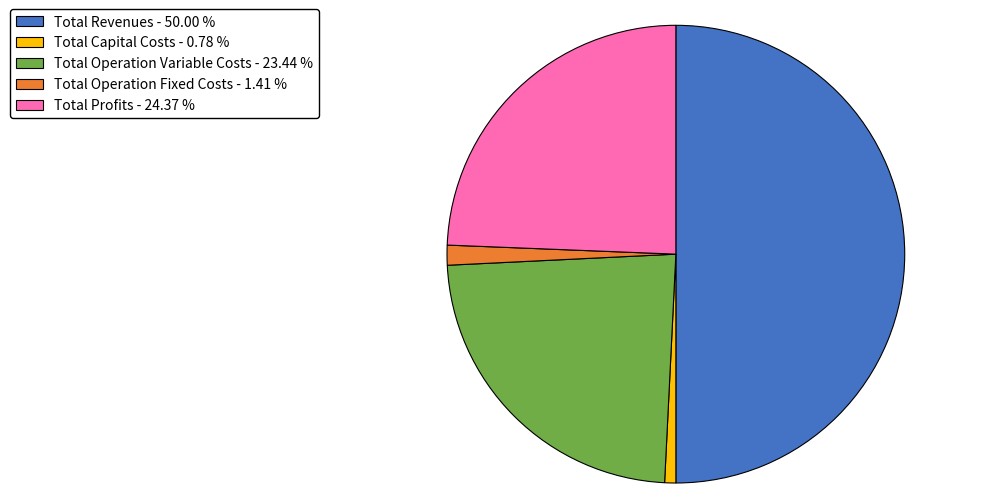

Combined, do Total Operation Variable Costs - 23.44 % and Total Capital Costs - 0.78 % account for over 50%?

No